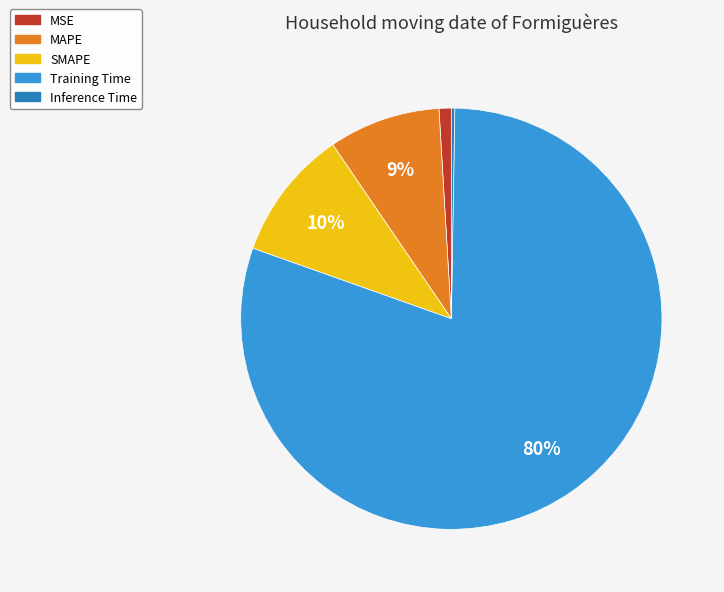

Does SMAPE represent more than half of the total?

No